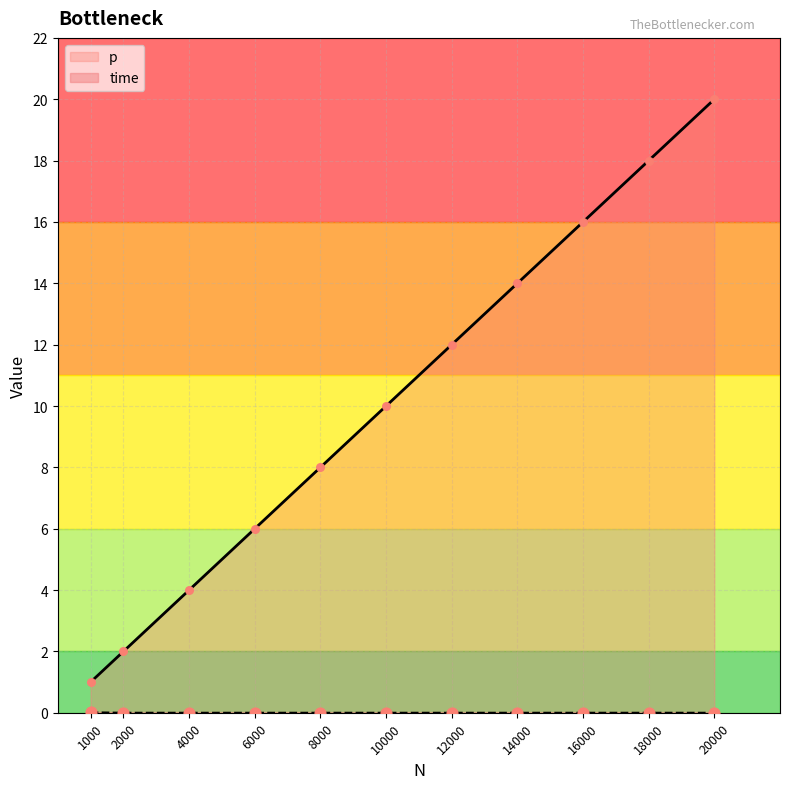

Which series reaches the maximum Y coordinate?

p